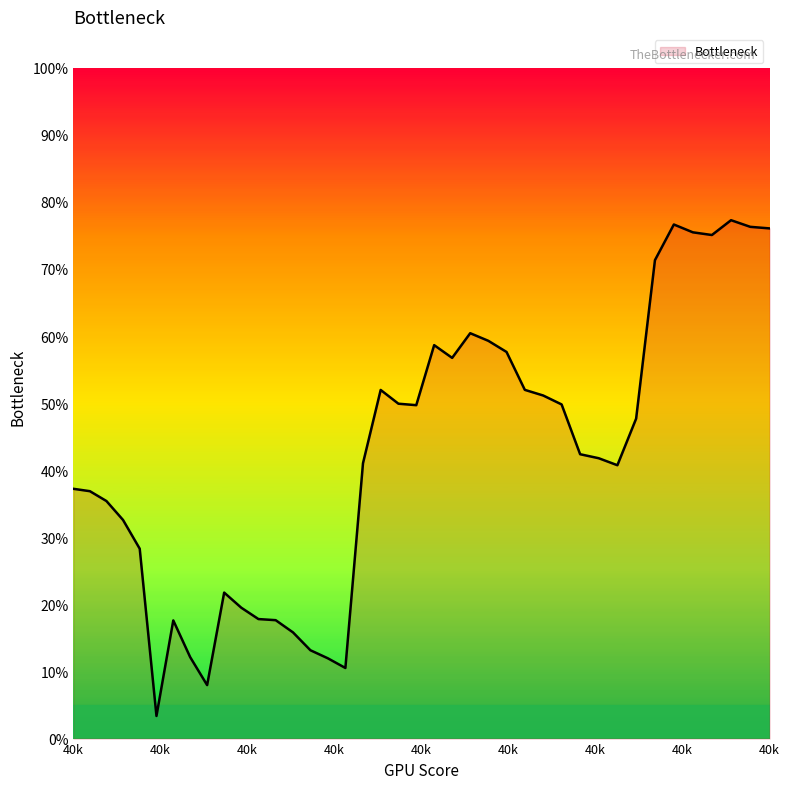

What is the difference between the second highest and minimum values?

0.7